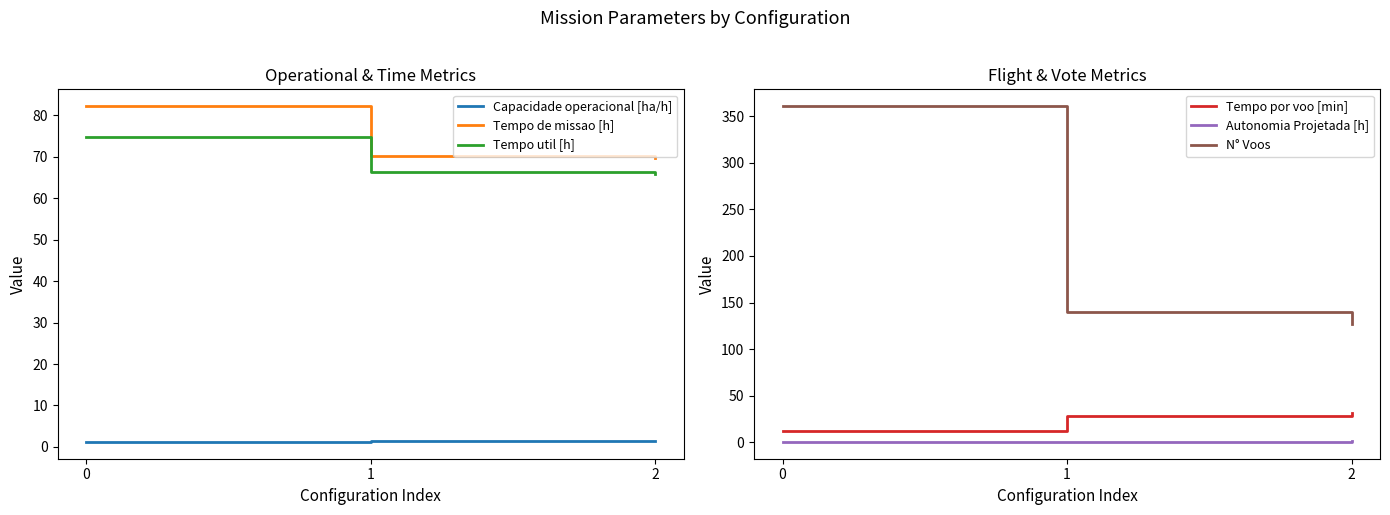

Which series has the widest spread of values?

N° Voos